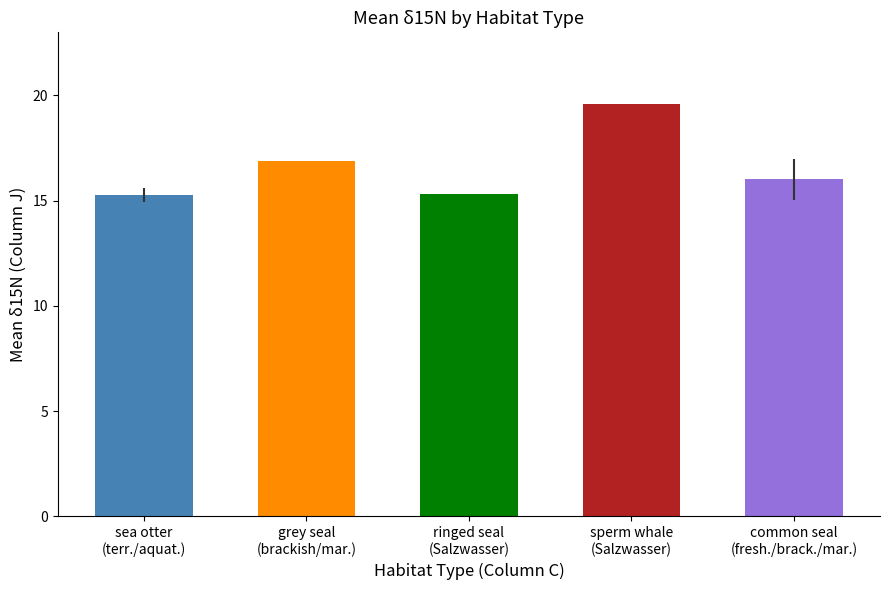

What is the average value?

16.6